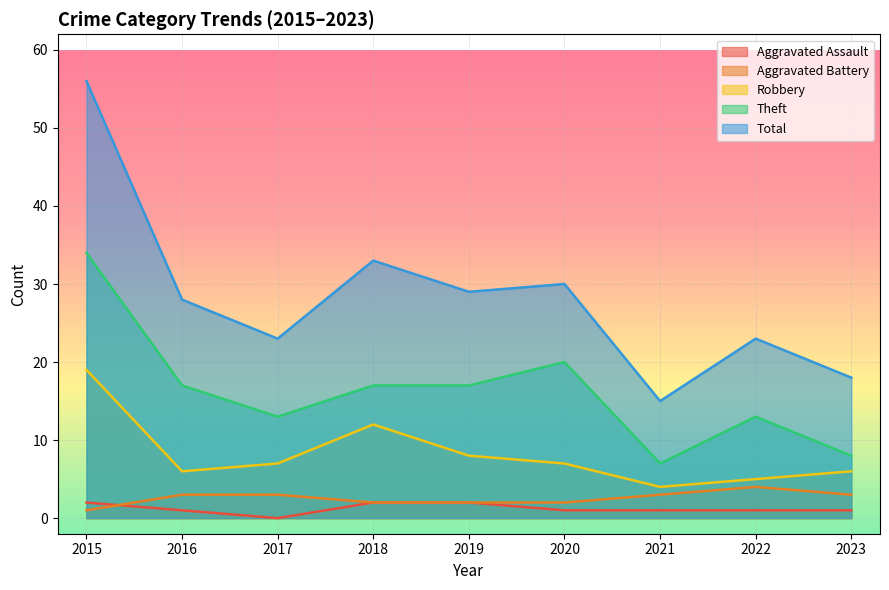

True or false: Aggravated Assault and Robbery intersect in this chart.

False